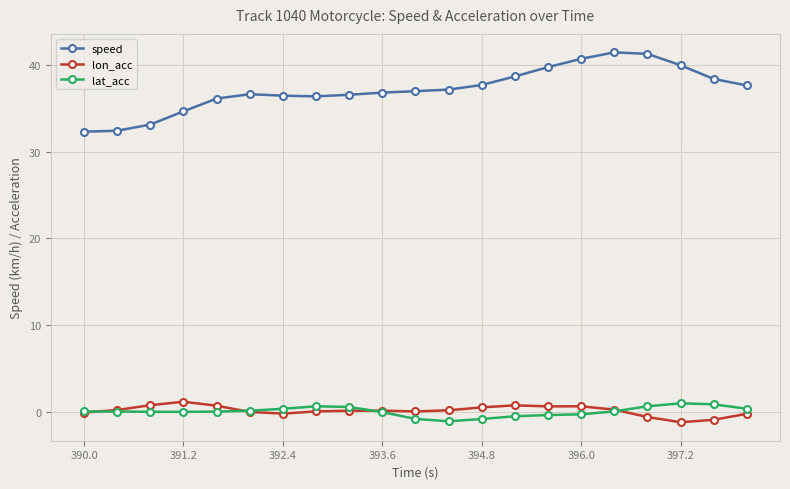

Which series has the widest spread of values?

speed